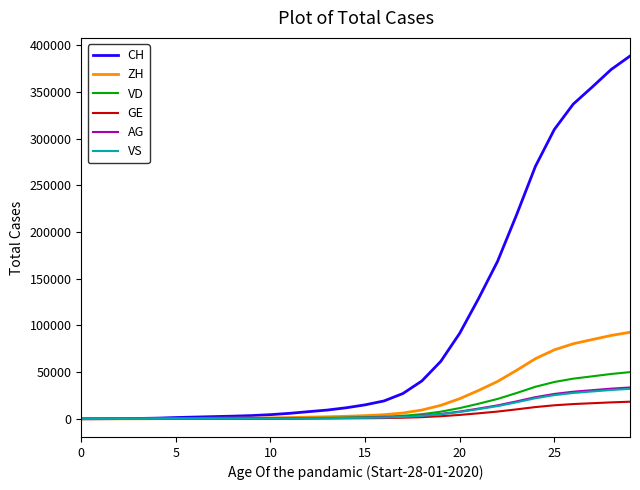

Which series has the largest range (max minus min)?

CH